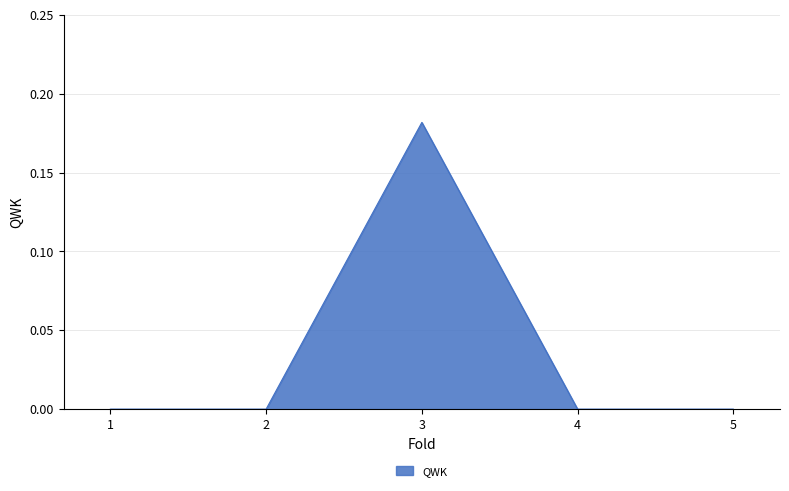

Which has a higher value, 4 or 3?

3